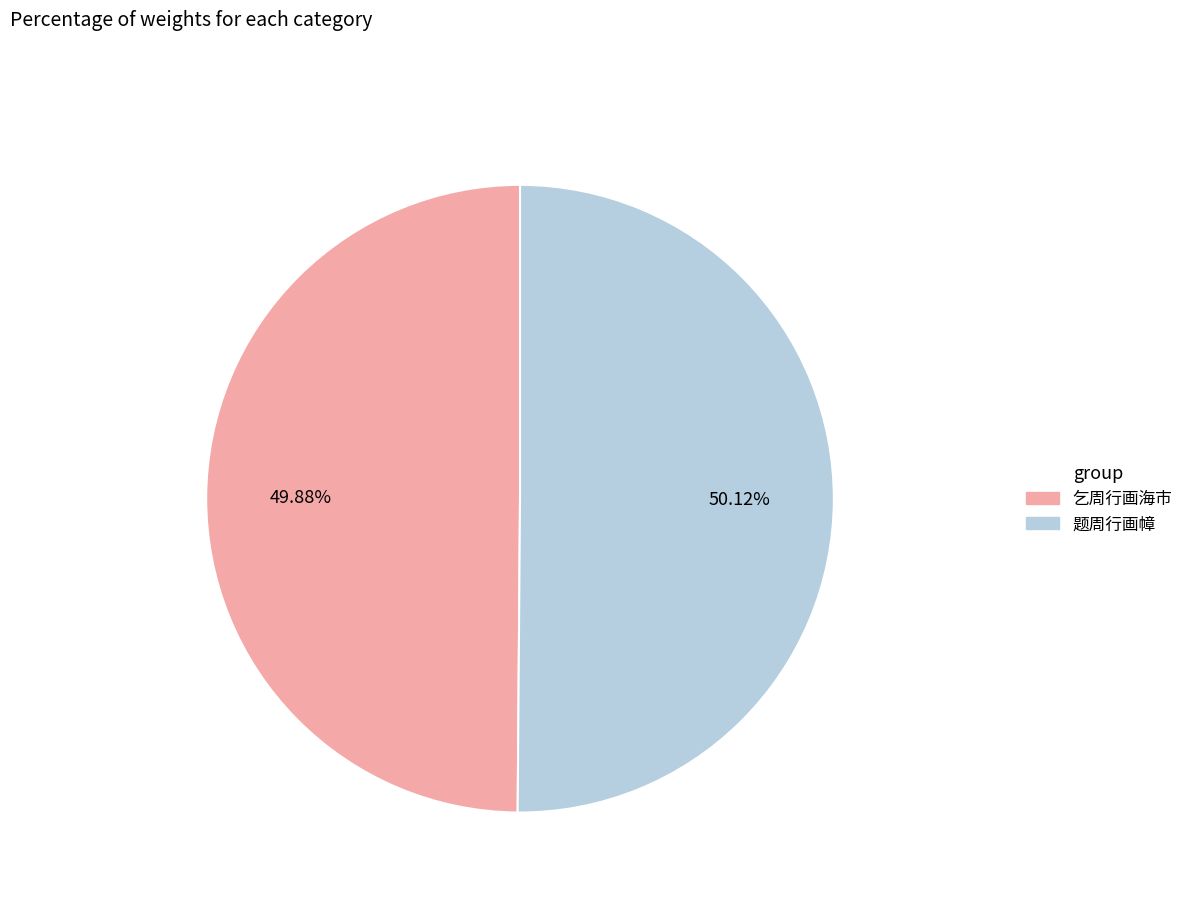

How many slices are in this pie chart?

2